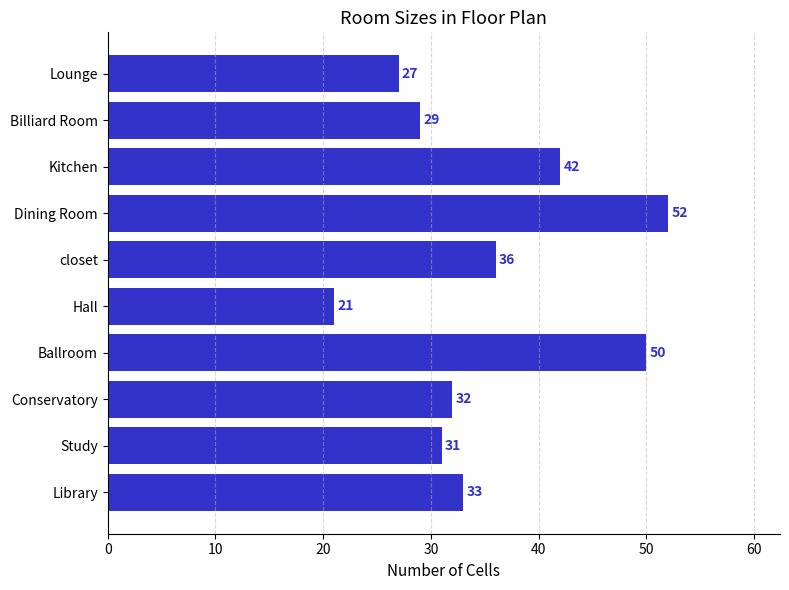

Which label corresponds to the smallest value in the chart?

Hall